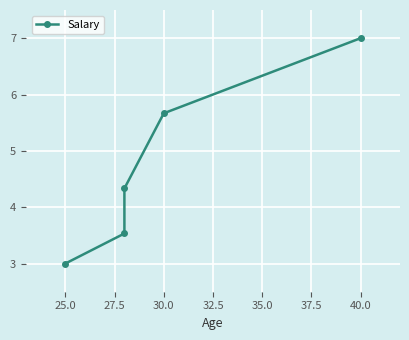

What is the average value?

4.7